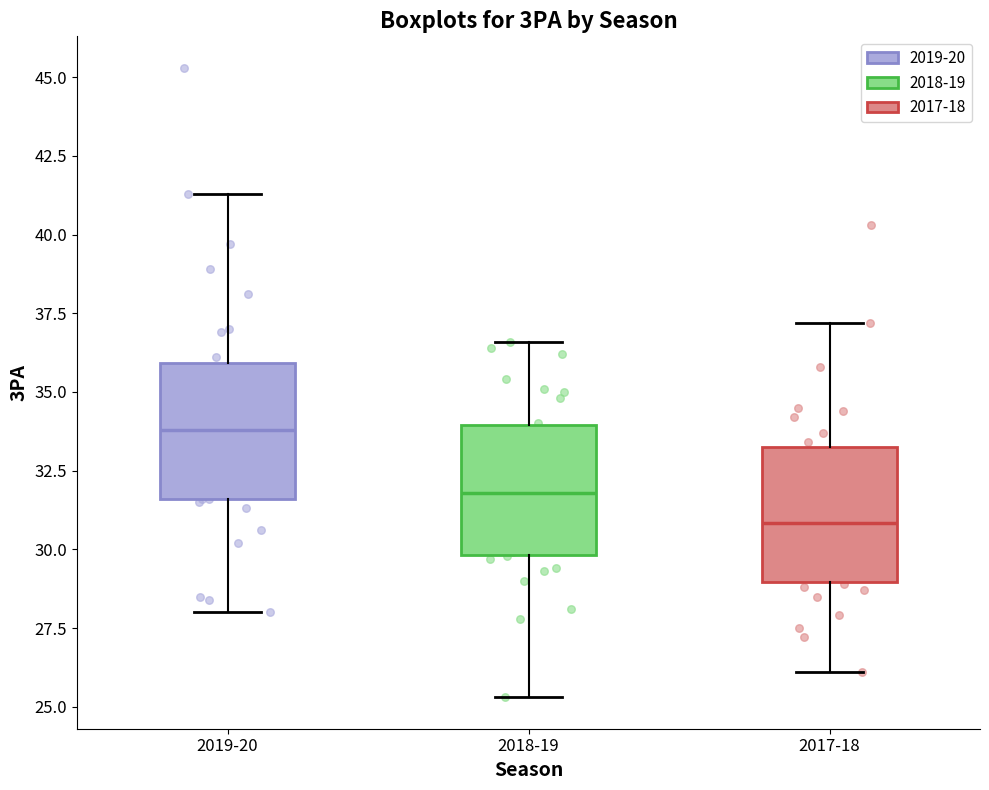

Which box's median line is the highest?

2019-20